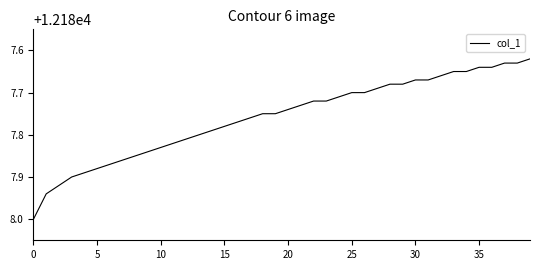

What is the greatest value displayed?

12188.0